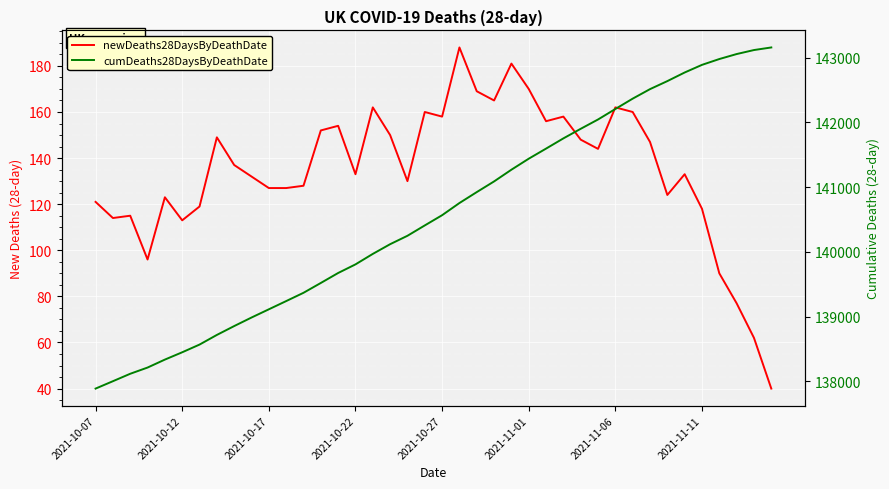

Rank the series by their maximum value, from highest to lowest.

cumDeaths28DaysByDeathDate, newDeaths28DaysByDeathDate